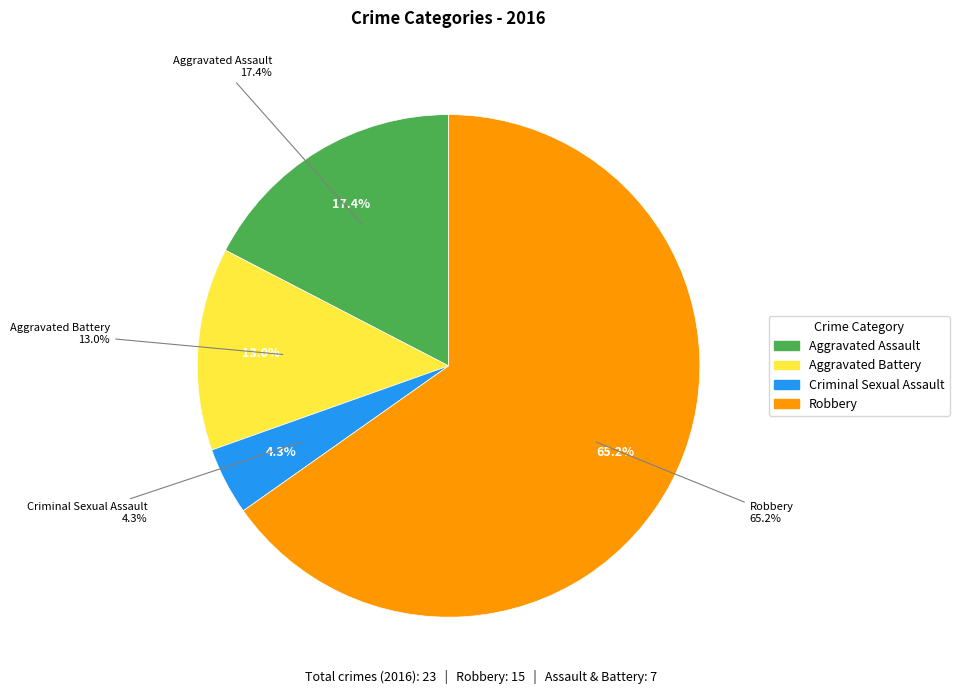

Which slice is the smallest?

Criminal Sexual Assault